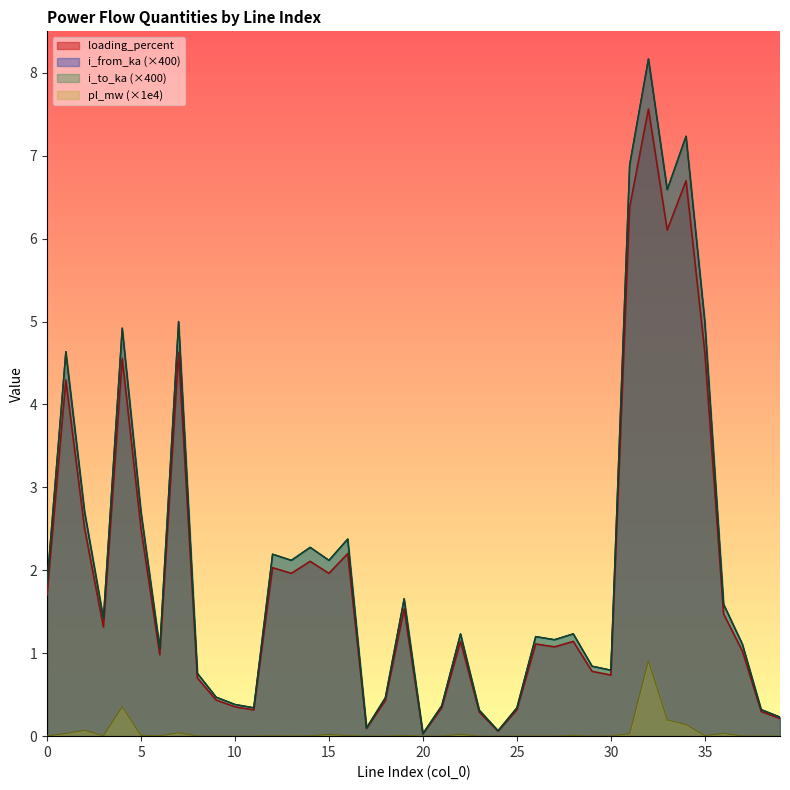

Where is the first local minimum for pl_mw?

3